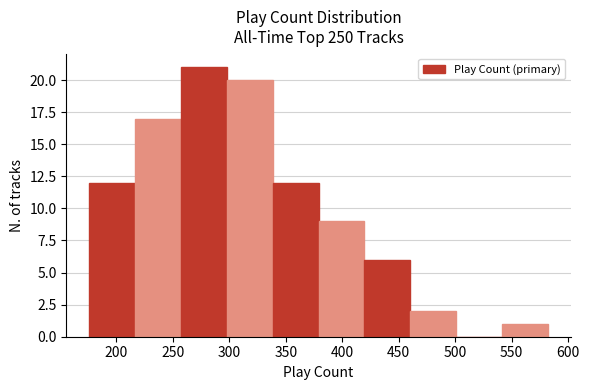

Reading left to right, list every bar in this chart as the range it spans on the x-axis followed by its height. Neither the bar edges nor the heights are printed on the chart, so give them approximately, as read against the axes.

175 to 215: 12
215 to 255: 17
255 to 300: 21
300 to 340: 20
340 to 380: 12
380 to 420: 9
420 to 460: 6
460 to 500: 2
500 to 540: 0
540 to 580: 1